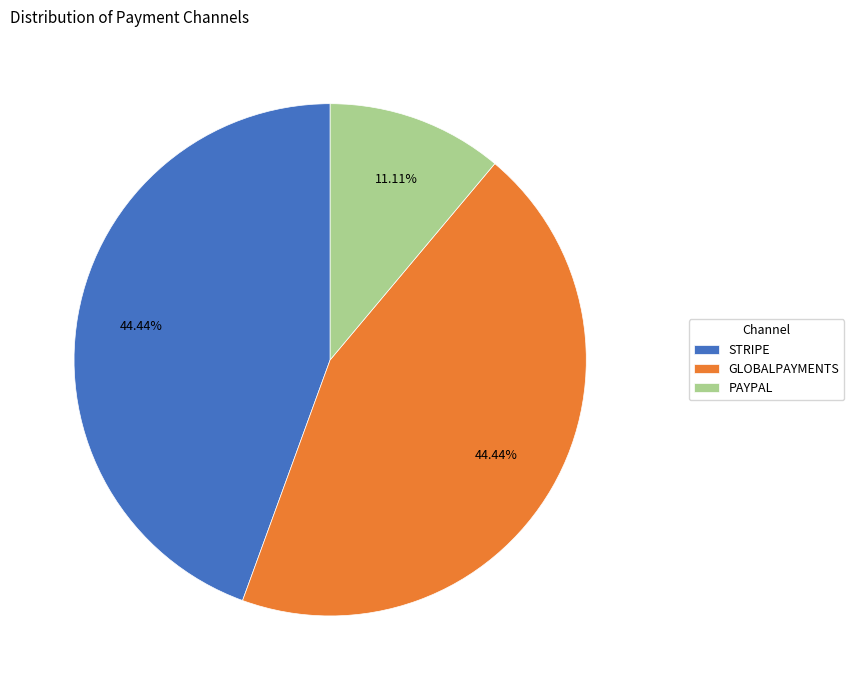

Does GLOBALPAYMENTS account for over 50% of the chart?

No